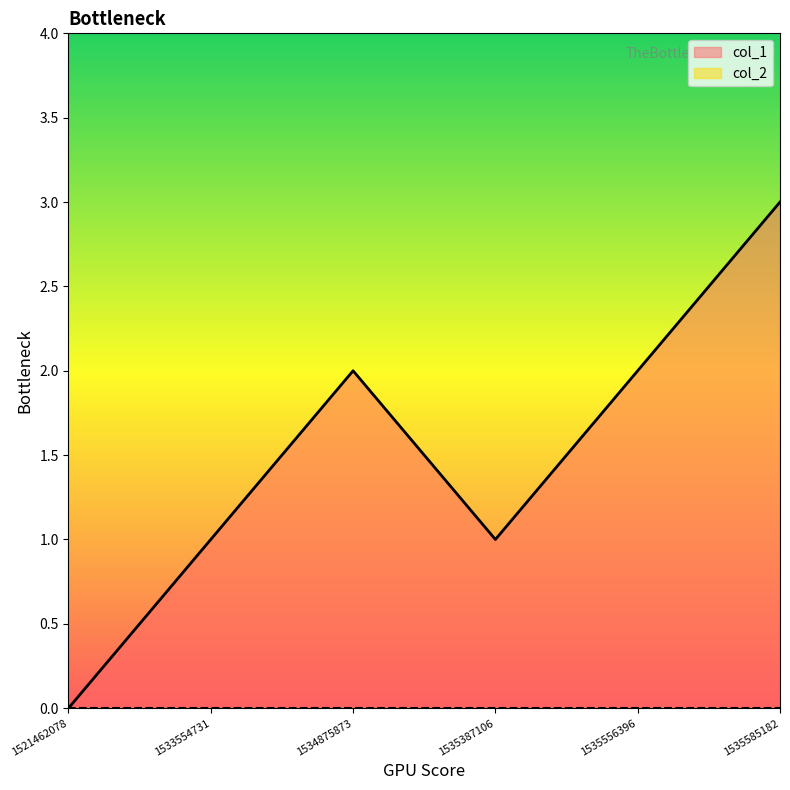

What is the change in value from 1533554731 to 1535585182?

+2